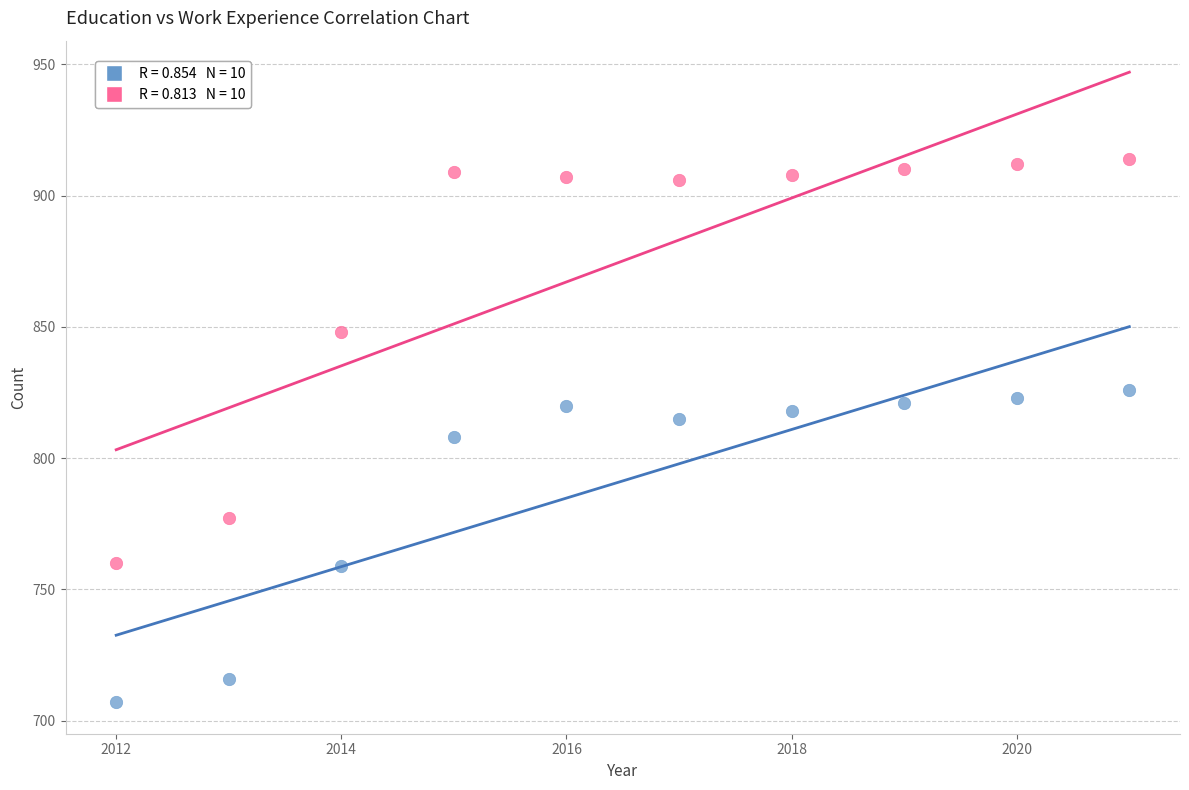

Across all data points, what is the range of Y values (max minus min)?

207